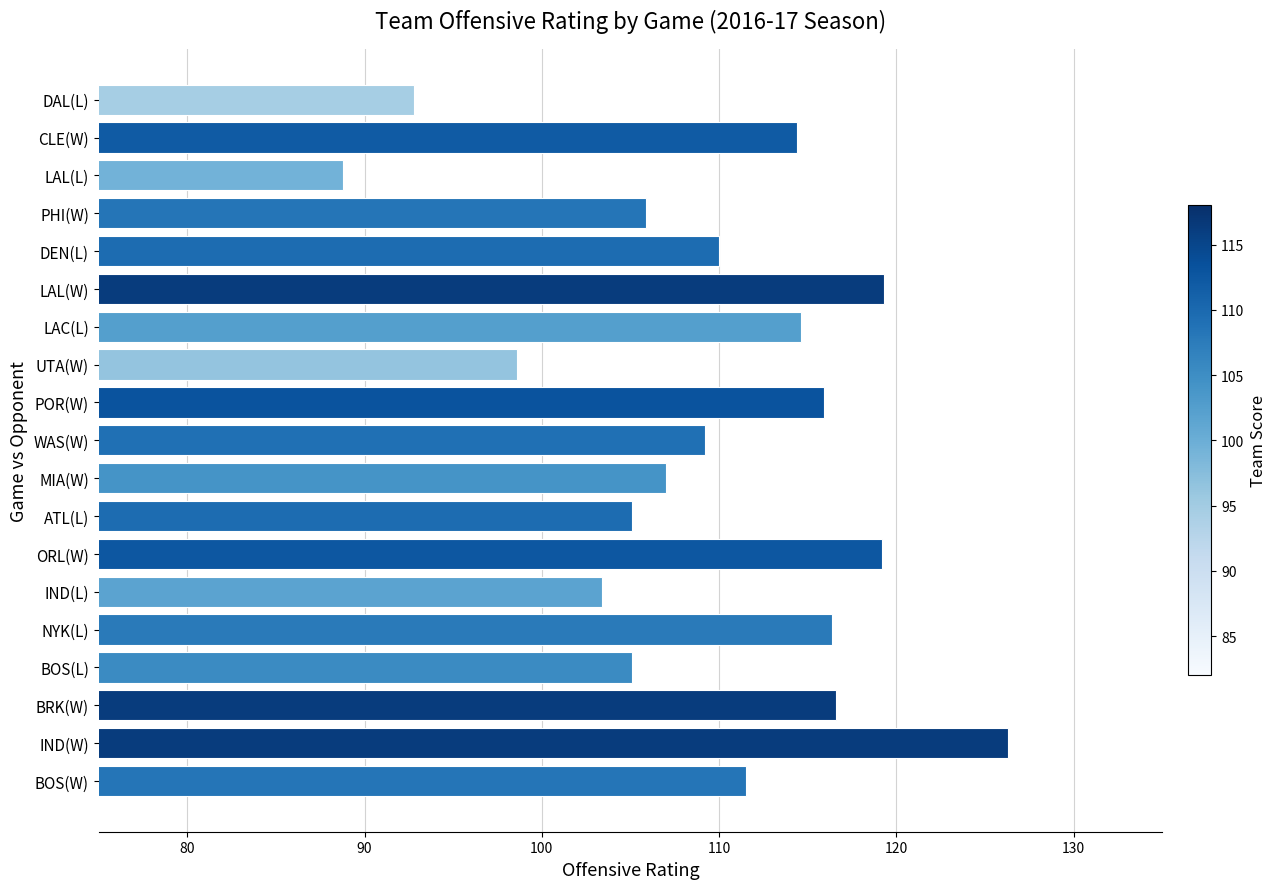

What is the sum of the values at IND(W) and UTA(W)?

224.9